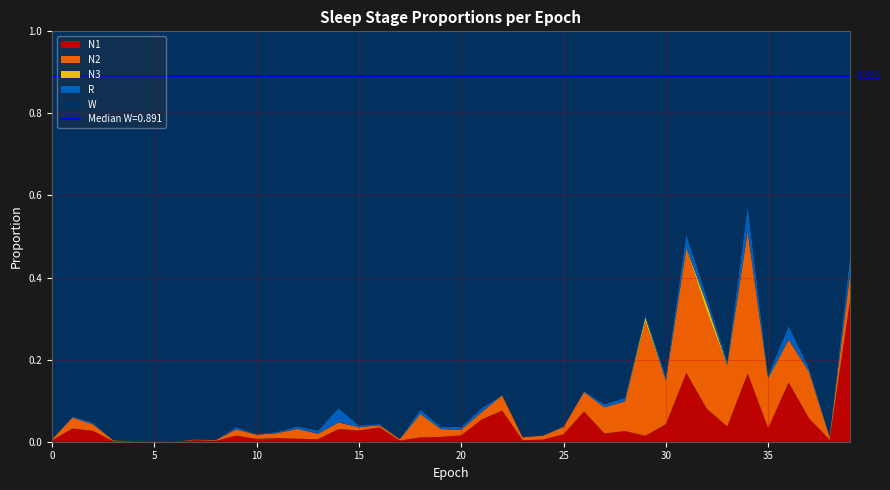

Reading right to left, extract all data points from this chart.

N1: 0.3	0.0	0.1	0.1	0.0	0.2	0.0	0.1	0.2	0.0	0.0	0.0	0.0	0.1	0.0	0.0	0.0	0.1	0.1	0.0	0.0	0.0	0.0	0.0	0.0	0.0	0.0	0.0	0.0	0.0	0.0	0.0	0.0	0.0	0.0	0.0	0.0	0.0	0.0	0.0
N2: 0.1	0.0	0.1	0.1	0.1	0.3	0.1	0.2	0.3	0.1	0.3	0.1	0.1	0.0	0.0	0.0	0.0	0.0	0.0	0.0	0.0	0.1	0.0	0.0	0.0	0.0	0.0	0.0	0.0	0.0	0.0	0.0	0.0	0.0	0.0	0.0	0.0	0.0	0.0	0.0
N3: 0.0	0.0	0.0	0.0	0.0	0.0	0.0	0.0	0.0	0.0	0.0	0.0	0.0	0.0	0.0	0.0	0.0	0.0	0.0	0.0	0.0	0.0	0.0	0.0	0.0	0.0	0.0	0.0	0.0	0.0	0.0	0.0	0.0	0.0	0.0	0.0	0.0	0.0	0.0	0.0
R: 0.0	0.0	0.0	0.0	0.0	0.1	0.0	0.0	0.0	0.0	0.0	0.0	0.0	0.0	0.0	0.0	0.0	0.0	0.0	0.0	0.0	0.0	0.0	0.0	0.0	0.0	0.0	0.0	0.0	0.0	0.0	0.0	0.0	0.0	0.0	0.0	0.0	0.0	0.0	0.0
W: 0.5	1.0	0.8	0.7	0.8	0.4	0.8	0.6	0.5	0.8	0.7	0.9	0.9	0.9	1.0	1.0	1.0	0.9	0.9	1.0	1.0	0.9	1.0	1.0	1.0	0.9	1.0	1.0	1.0	1.0	1.0	1.0	1.0	1.0	1.0	1.0	1.0	1.0	0.9	1.0